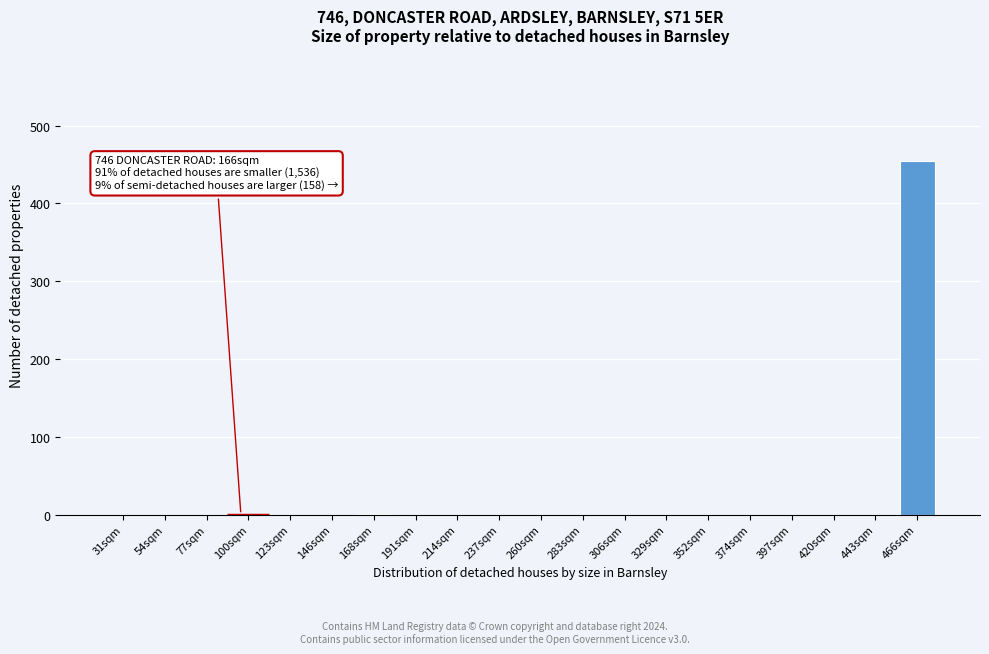

What is the maximum value shown in the chart?

455